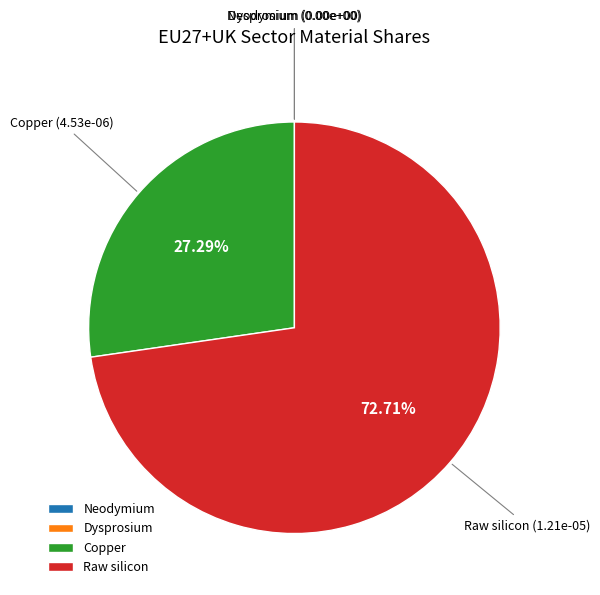

Does any single category account for the majority?

Yes